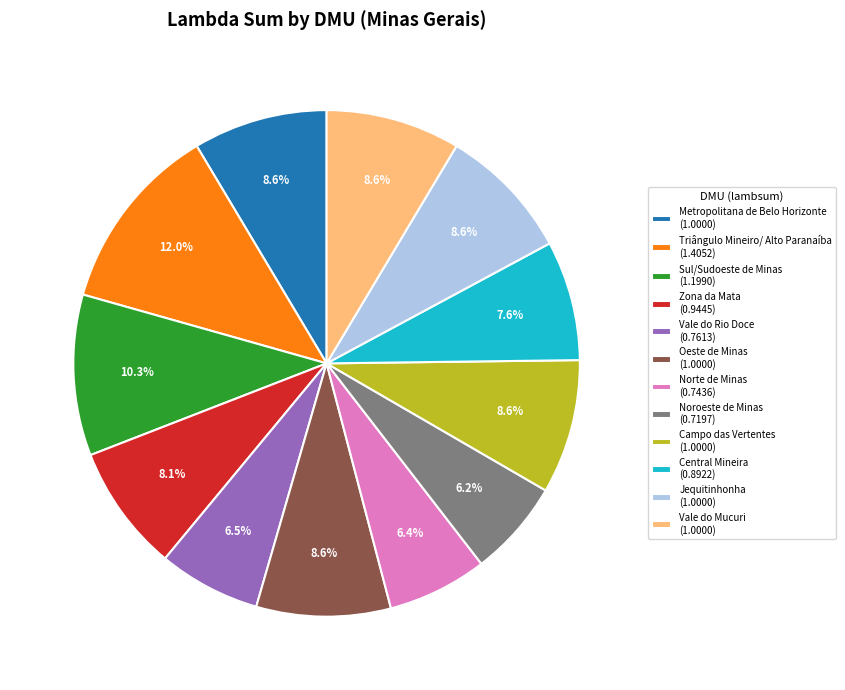

Does Zona da Mata (0.9445) account for over 50% of the chart?

No